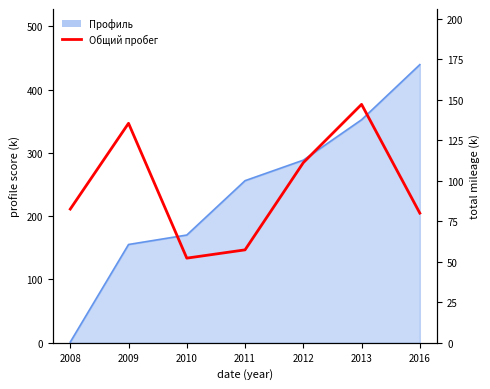

At which category does the data reach its first local peak?

2009